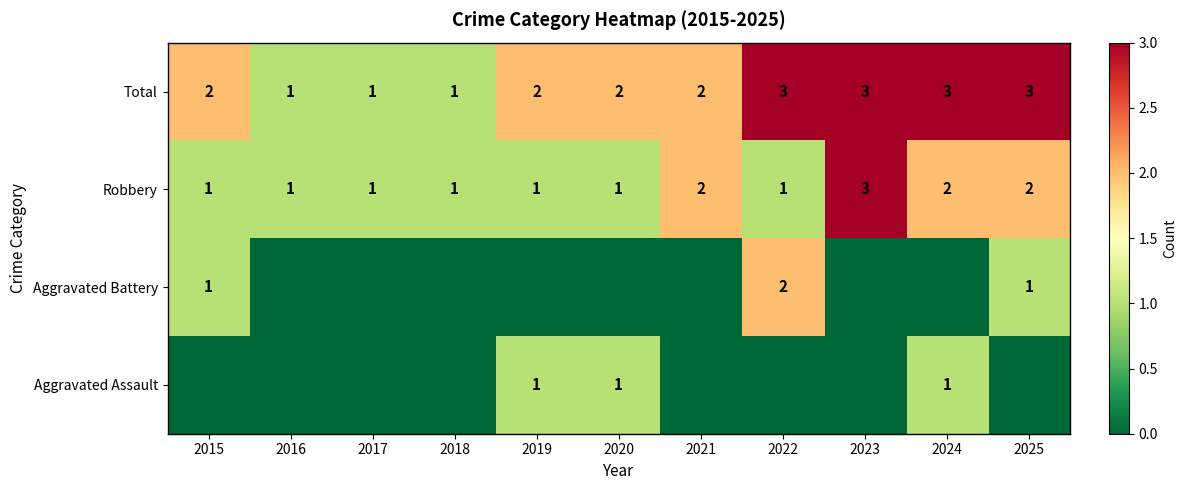

How many categories are shown in the chart?

11